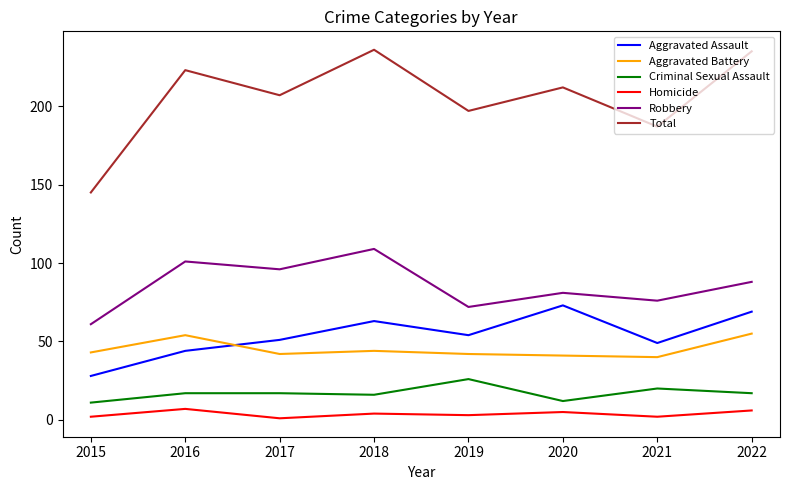

Read the Aggravated Assault value at 2015, to the nearest 5.

30